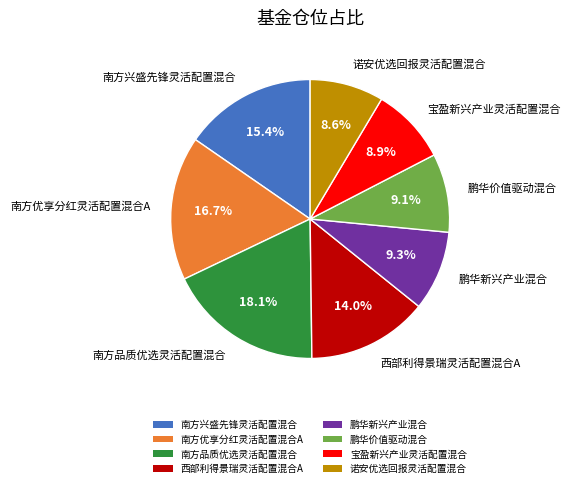

Is there any slice that represents more than half of the pie?

No